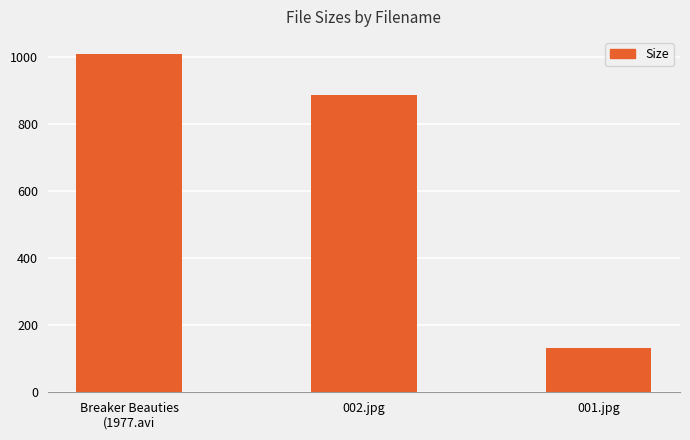

What is the value of the 1st bar from the left?

1009.6